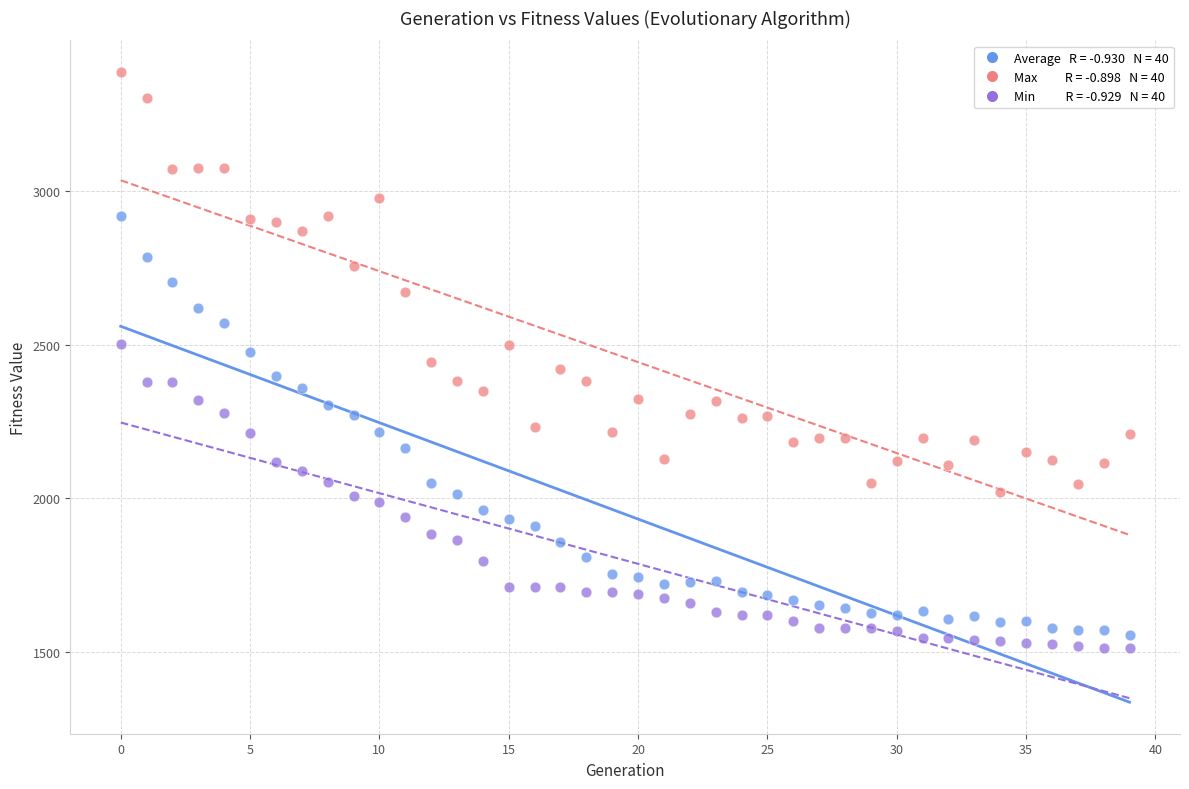

Across all data points, what is the range of Y values (max minus min)?

1874.1